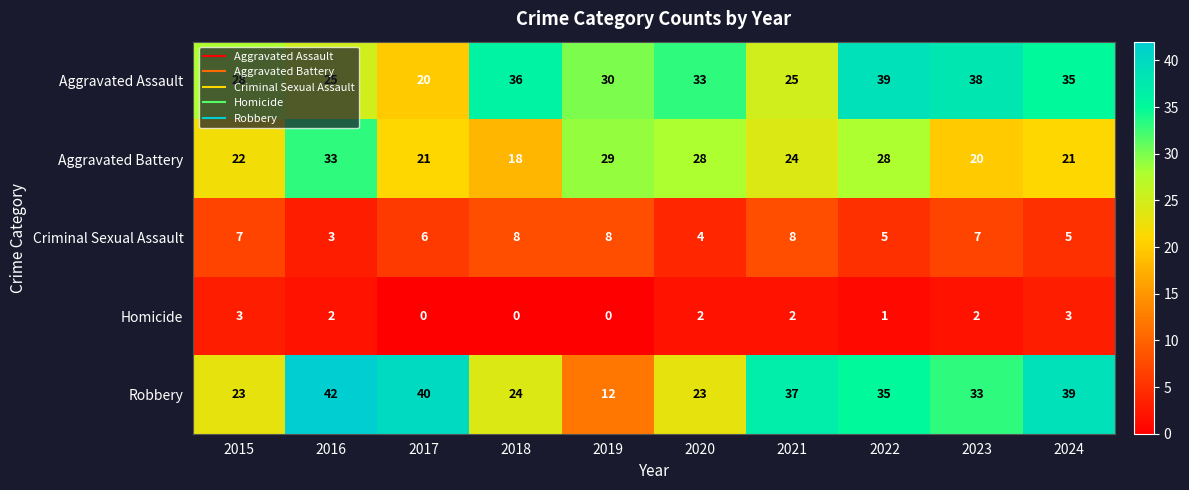

How many values in the Robbery series are below 35?

5